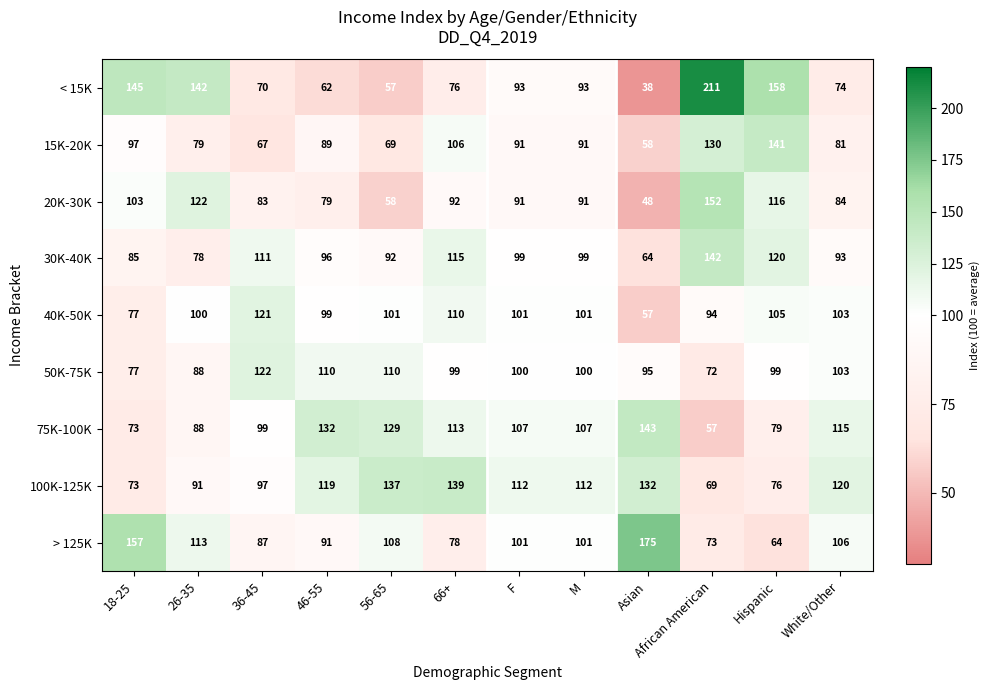

What is the minimum value shown in the chart?

38